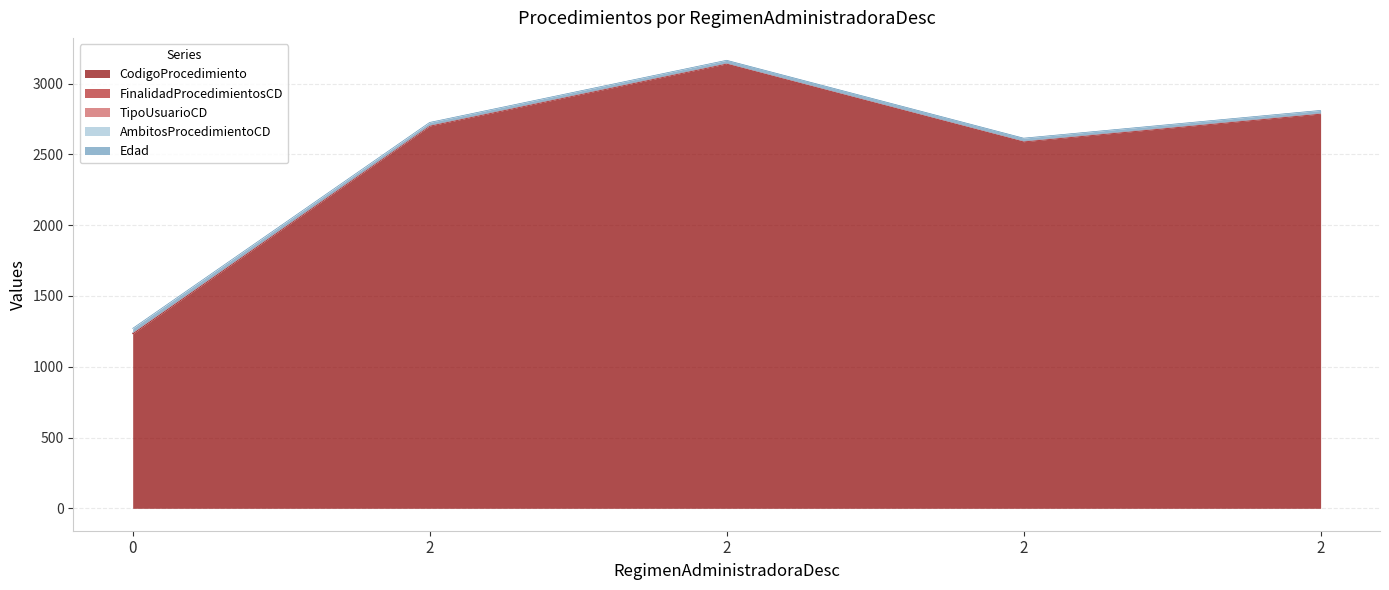

The value of AmbitosProcedimientoCD at 2 is 2. True or false?

True